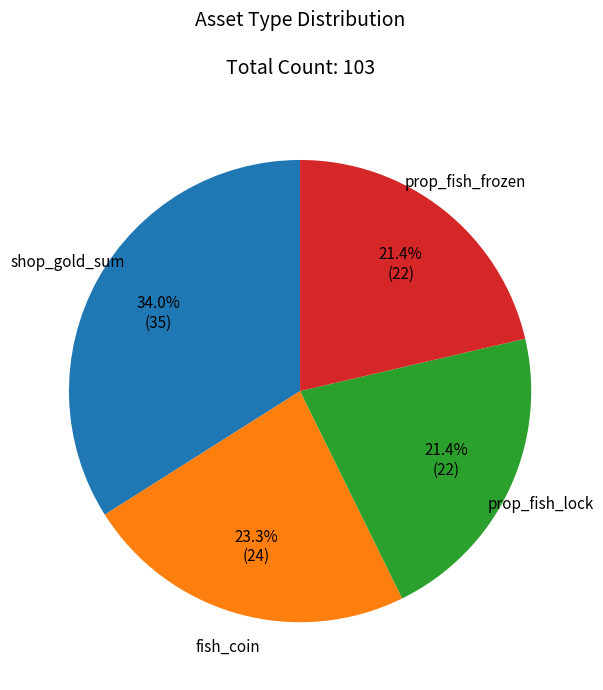

Is there any slice that represents more than half of the pie?

No